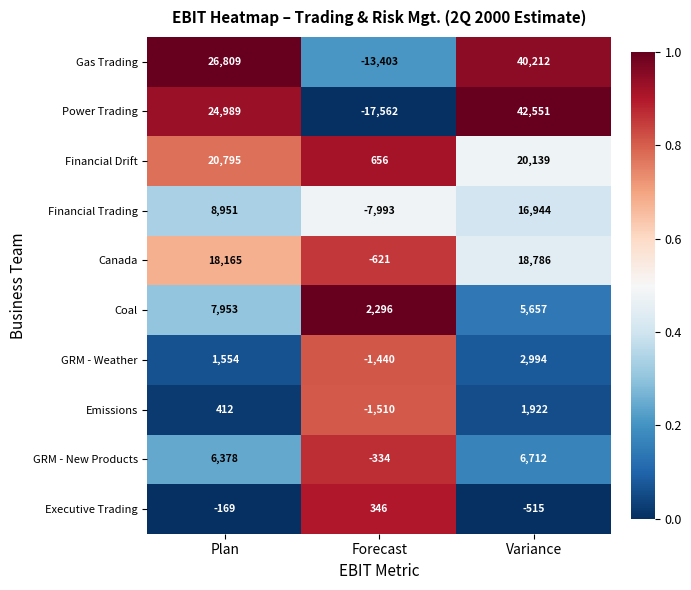

Which series changed the most between Plan and Forecast?

Power Trading